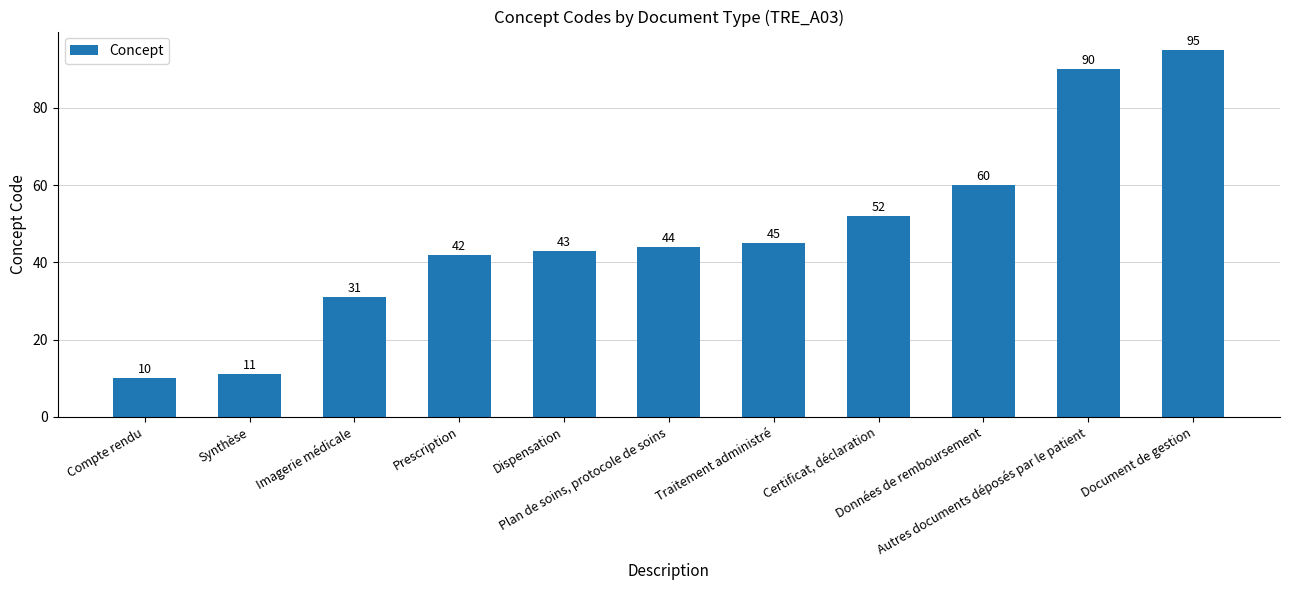

What is the difference between the maximum and minimum values?

85